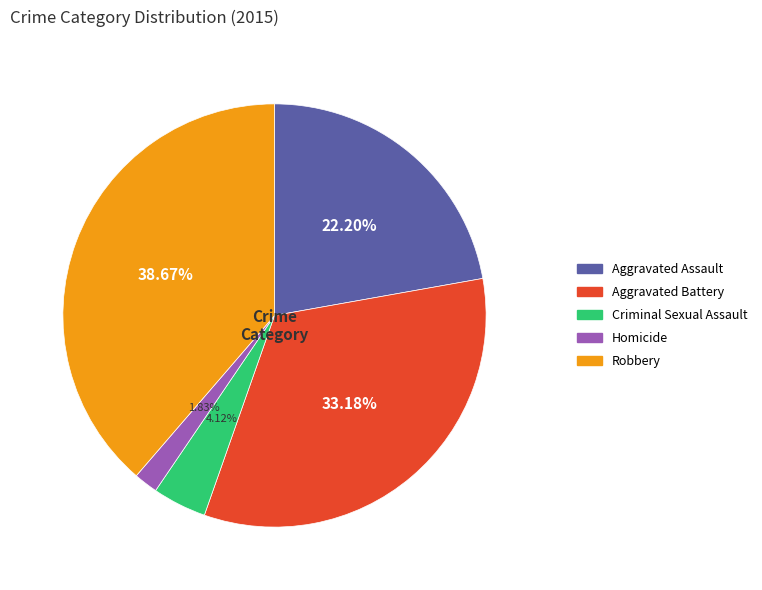

What is the ratio of the value at Robbery to the value at Aggravated Assault?

1.7